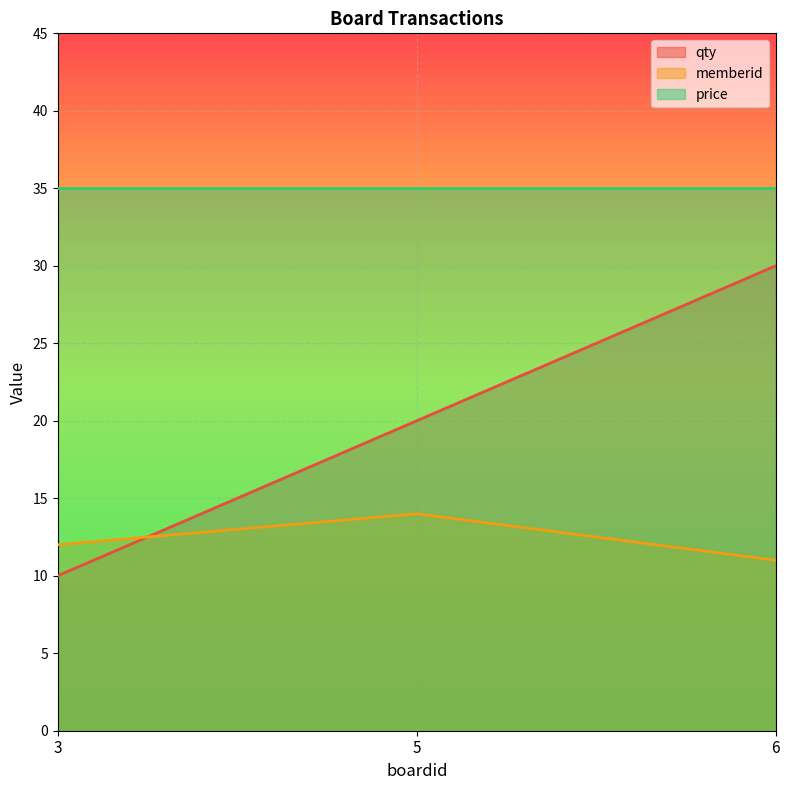

List the series in order of their overall mean, highest first.

price, qty, memberid